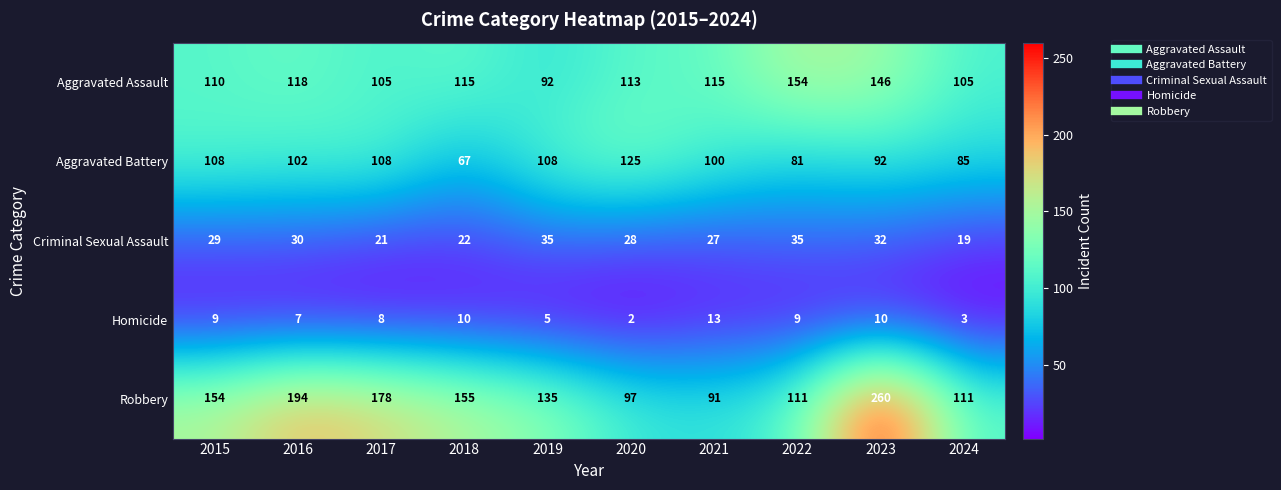

At which category is the sum across all series the highest?

2023